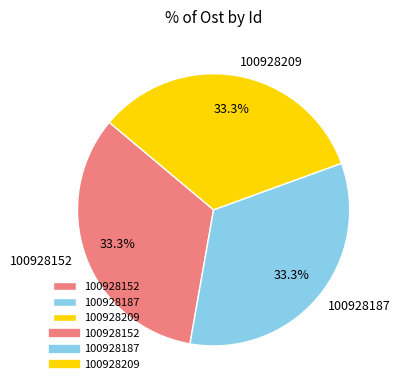

Approximately how many times larger is the value at 100928187 compared to 100928152?

1.0